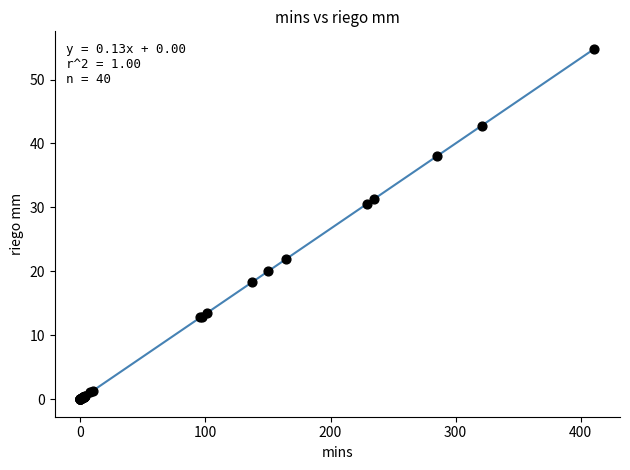

What Y value in the scatter plot is closest to 27?

30.5